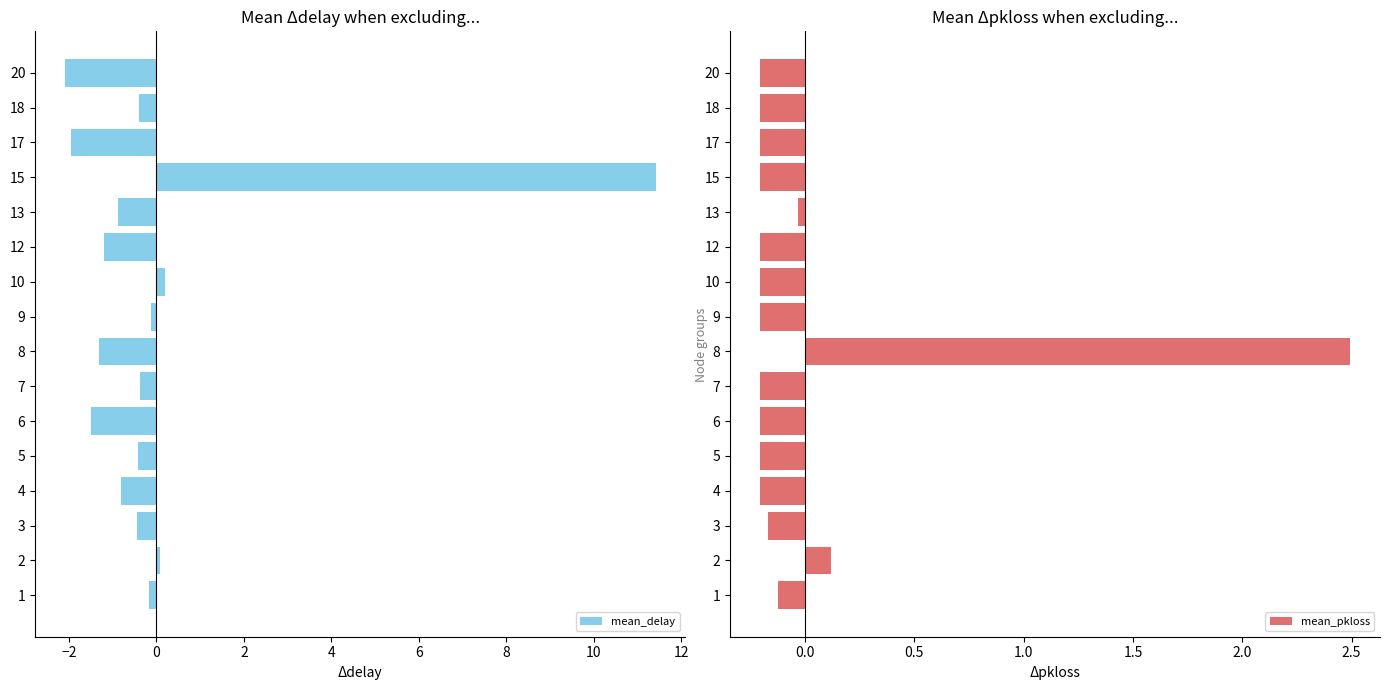

What is the highest value of the mean_delay series?

11.4